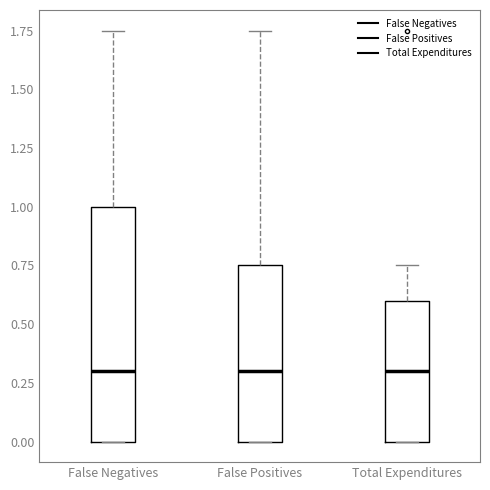

Reading left to right, transcribe this box plot: for each box, give where its median line is, the range the box spans, and where its two whiskers end, as read against the y-axis. The values are not printed on the chart, so give them approximately, as read against the axis.

False Negatives: median 0.30, box 0.00 to 1.00, whiskers 0.00 to 1.75
False Positives: median 0.30, box 0.00 to 0.75, whiskers 0.00 to 1.75
Total Expenditures: median 0.30, box 0.00 to 0.60, whiskers 0.00 to 0.75